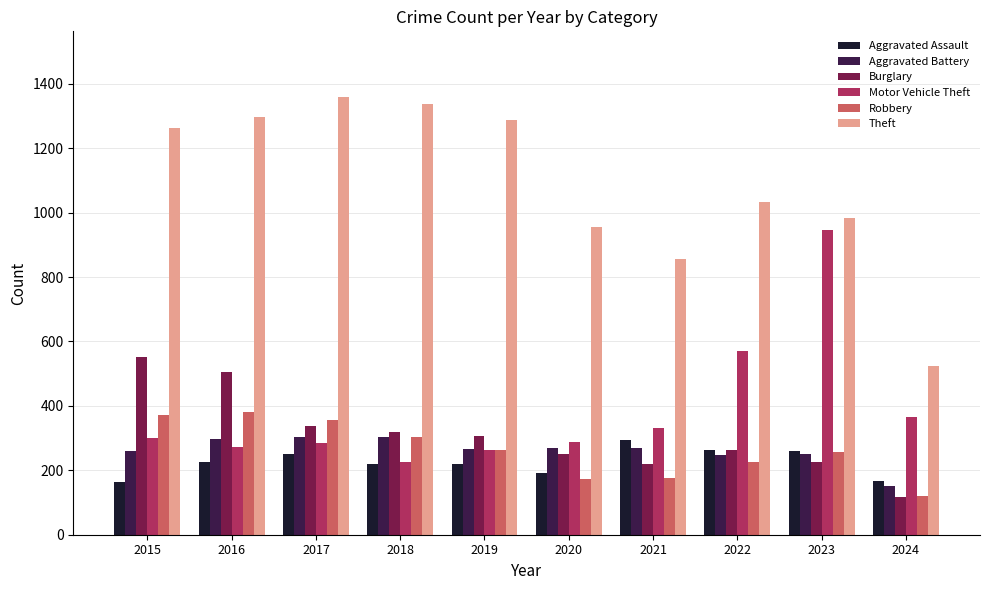

The value of Burglary at 2022 is 386. True or false?

False